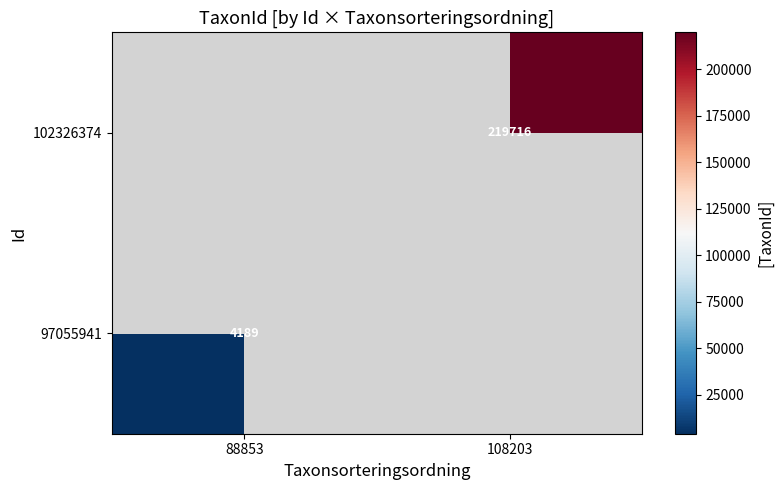

Between 88853 and 108203, which is larger?

108203